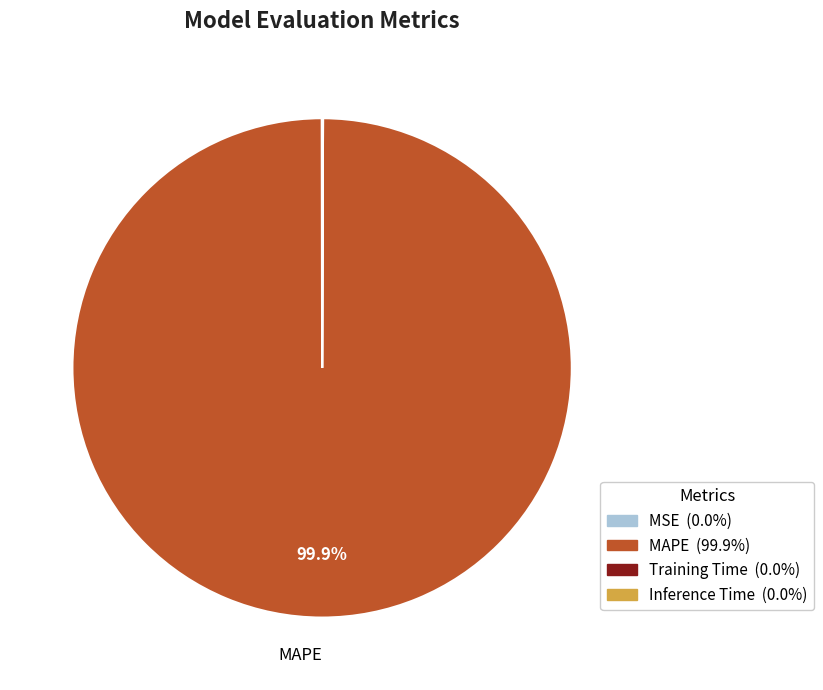

What is the largest slice in the pie chart?

MAPE